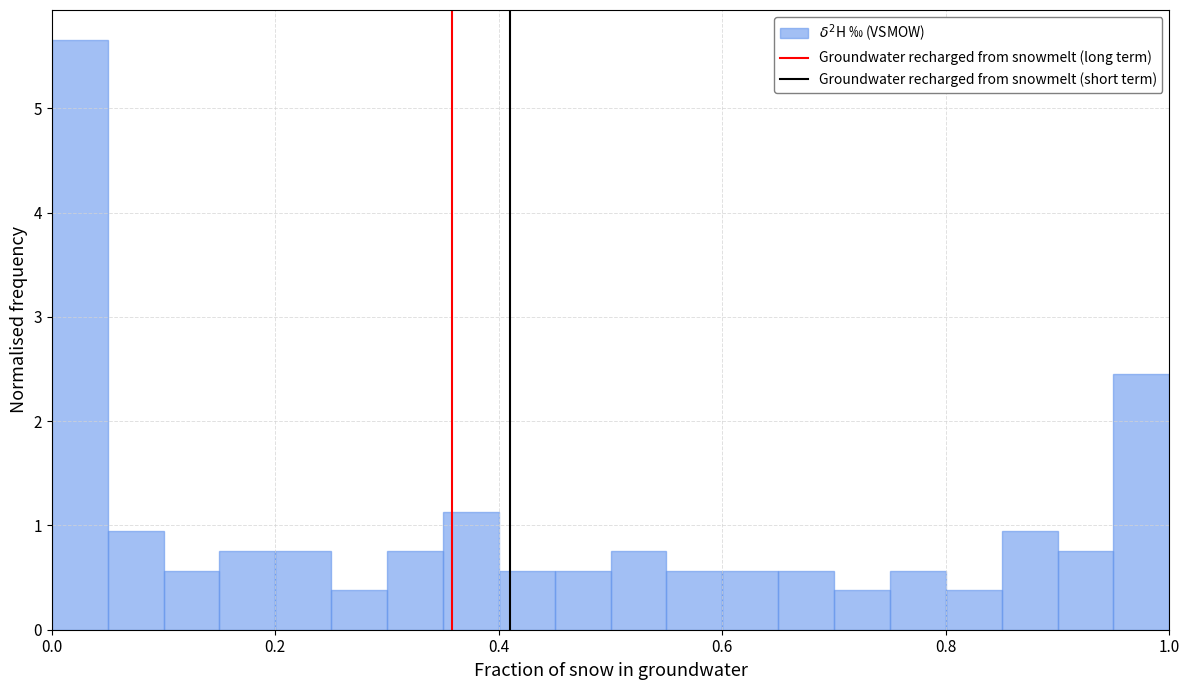

Read against the x-axis, roughly where is the centre of the tallest bar?

0.02